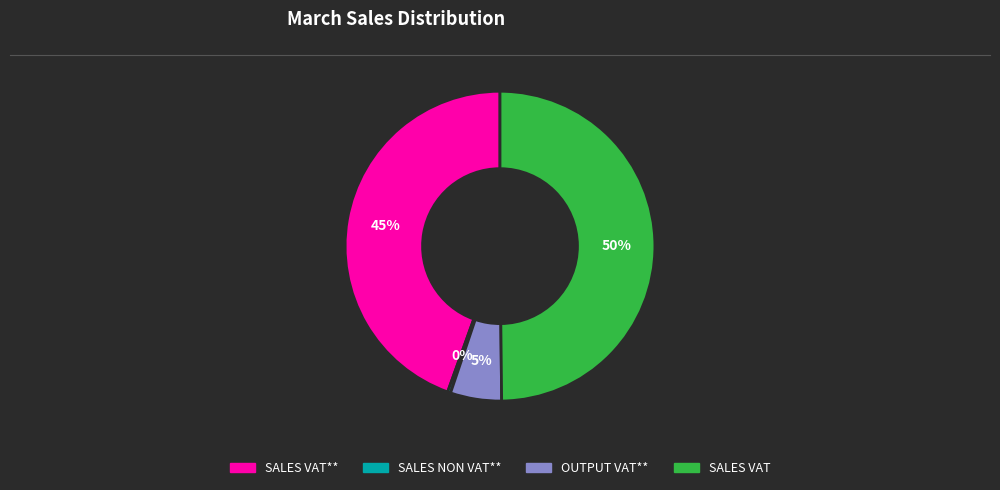

To the nearest percent, what is the average slice percentage?

25%